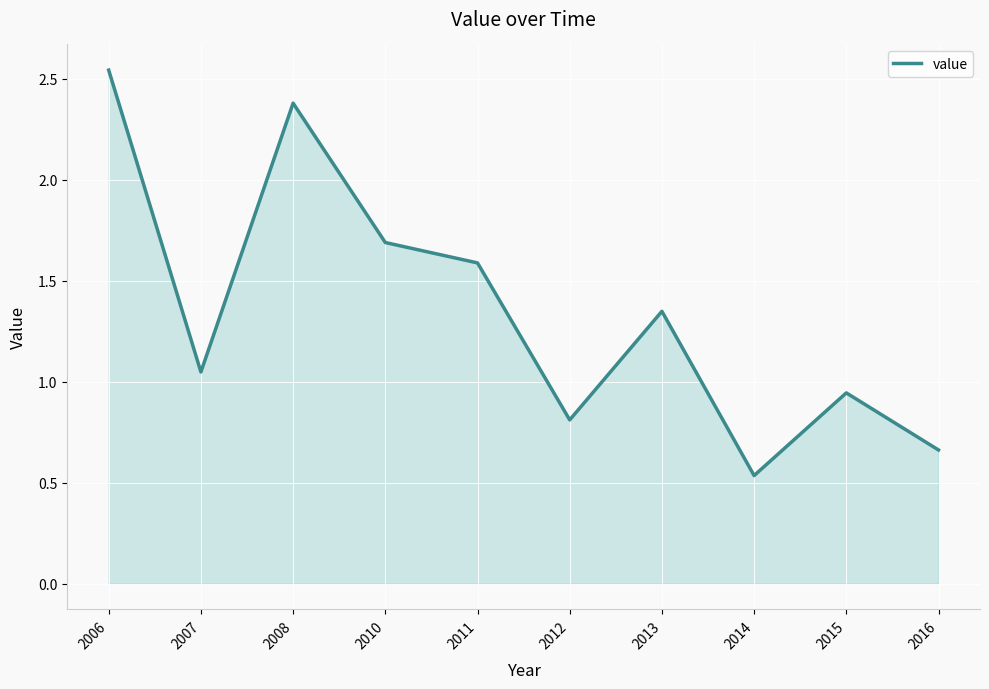

What is the difference between the maximum and minimum values?

2.0